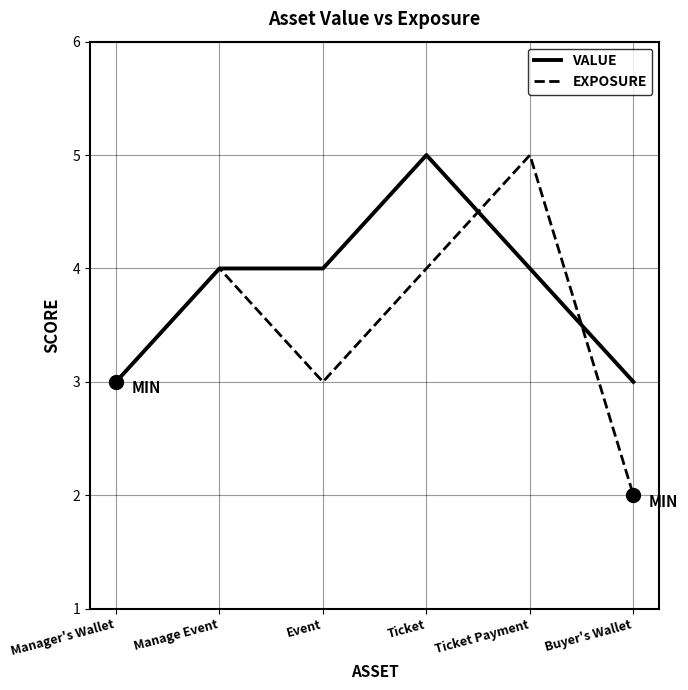

What is the label of the 5th point from the left?

Ticket Payment